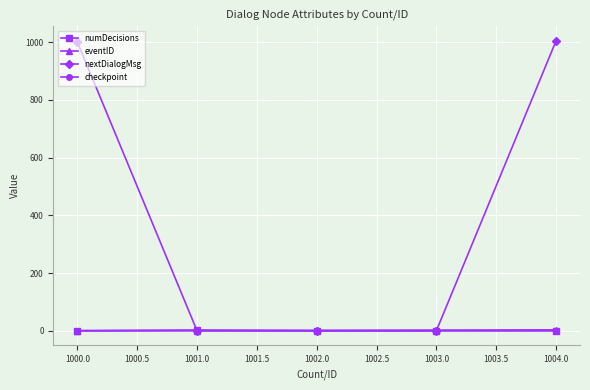

What is the label of the 2nd point from the right?

1003.0